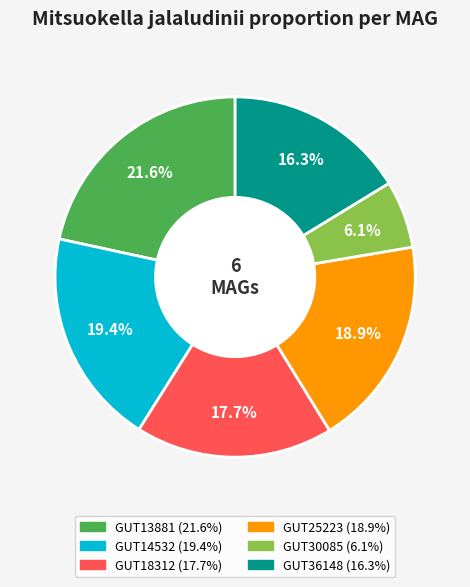

Does any single category account for the majority?

No